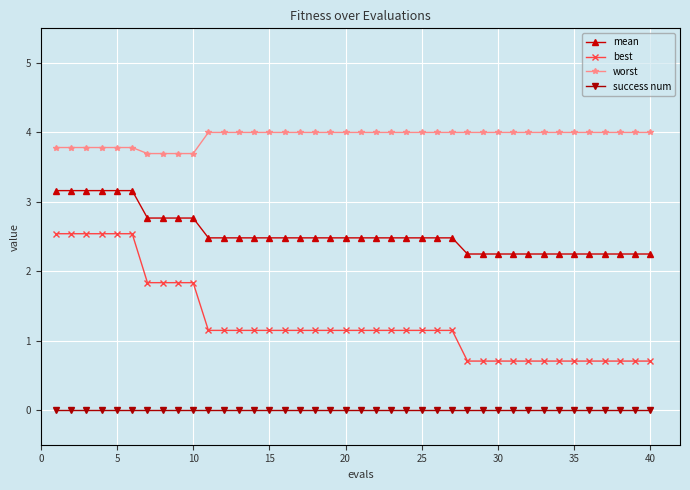

At how many categories does at least one series exceed 1?

40